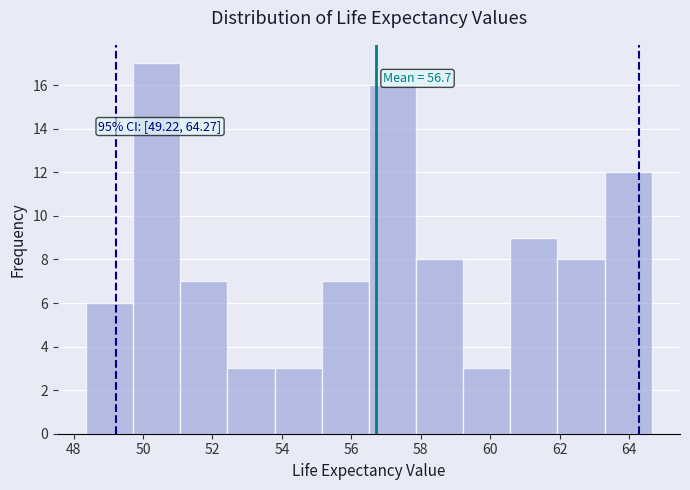

Which range on the x-axis has the tallest bar?

49.8 to 51.0